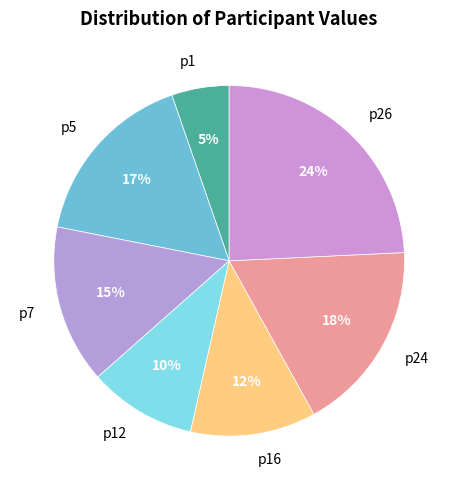

Is there any slice that represents more than half of the pie?

No